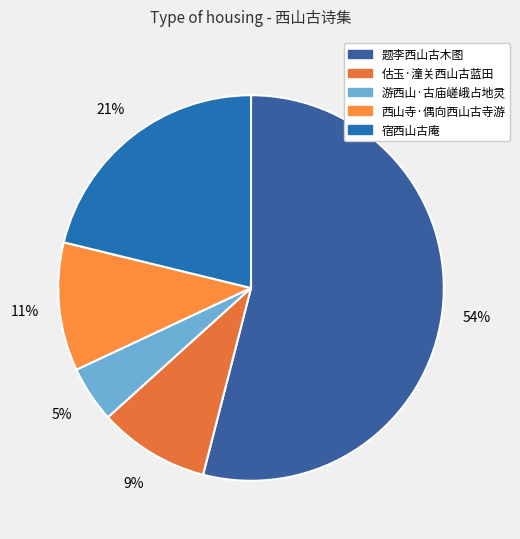

To the nearest percent, what is the combined percentage of 西山寺·偶向西山古寺游 and 宿西山古庵?

32%